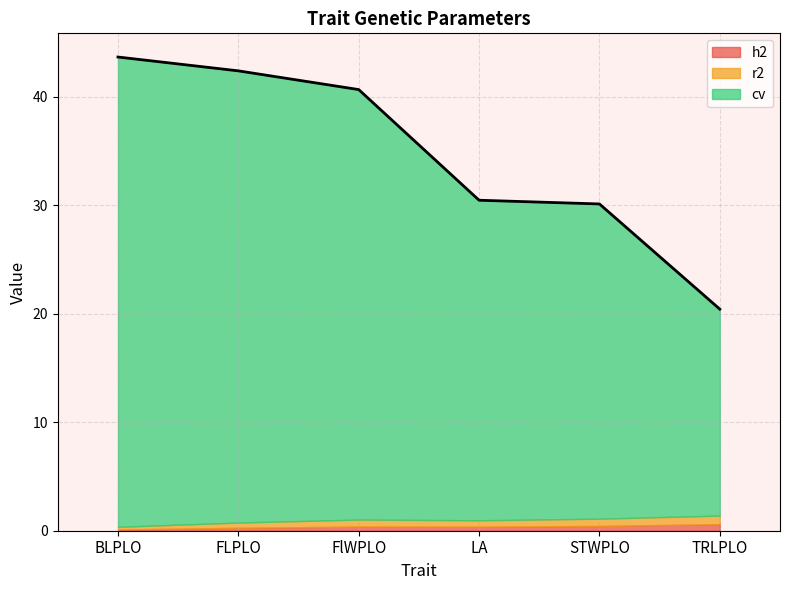

What is the sum of the r2 values at FlWPLO and LA?

1.2